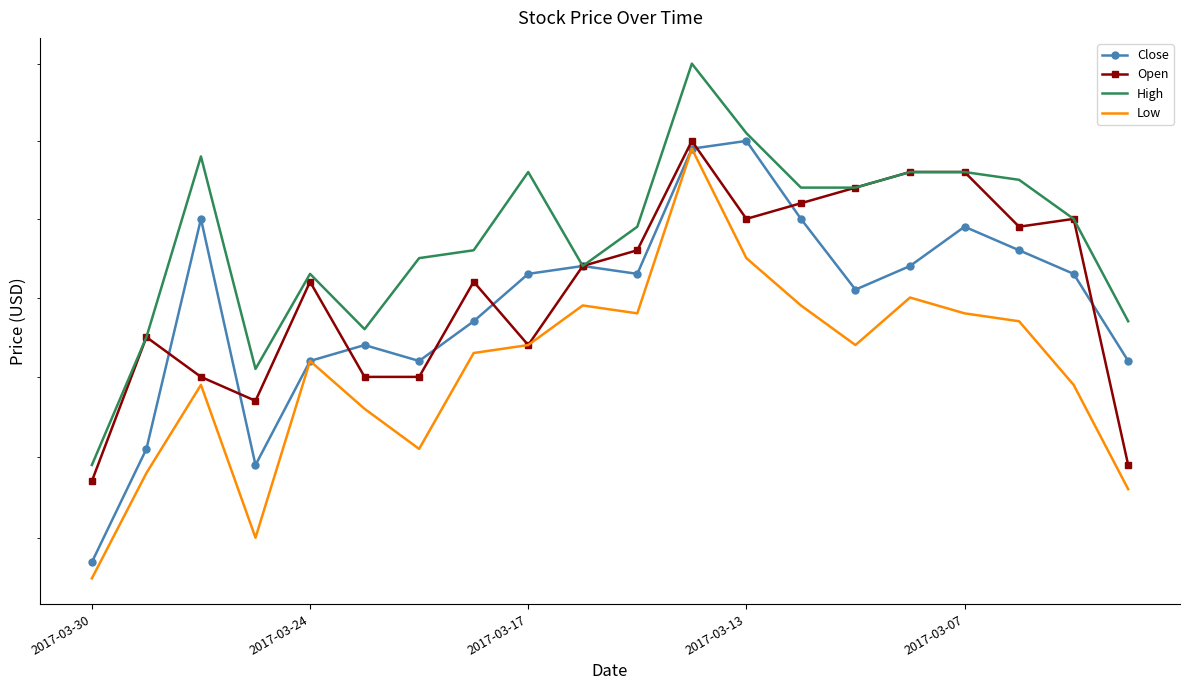

What is the difference between the maximum and minimum values in the High series?

51